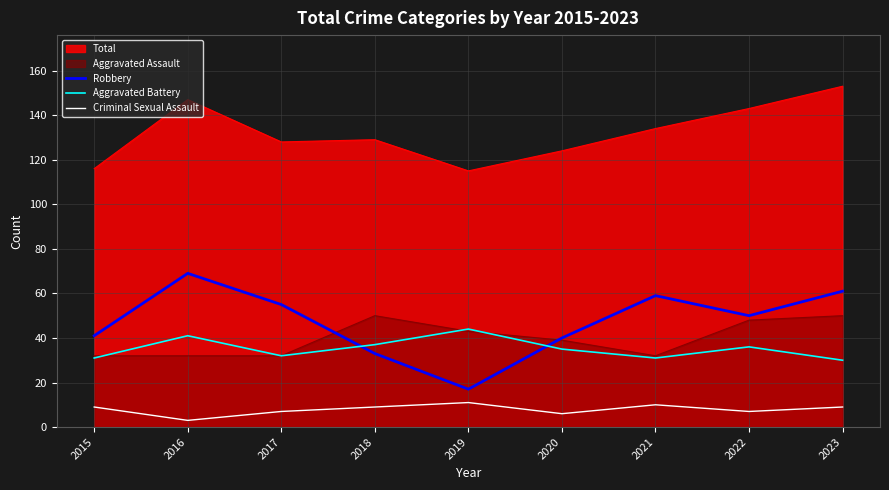

At which label does Criminal Sexual Assault first exceed 9?

2019